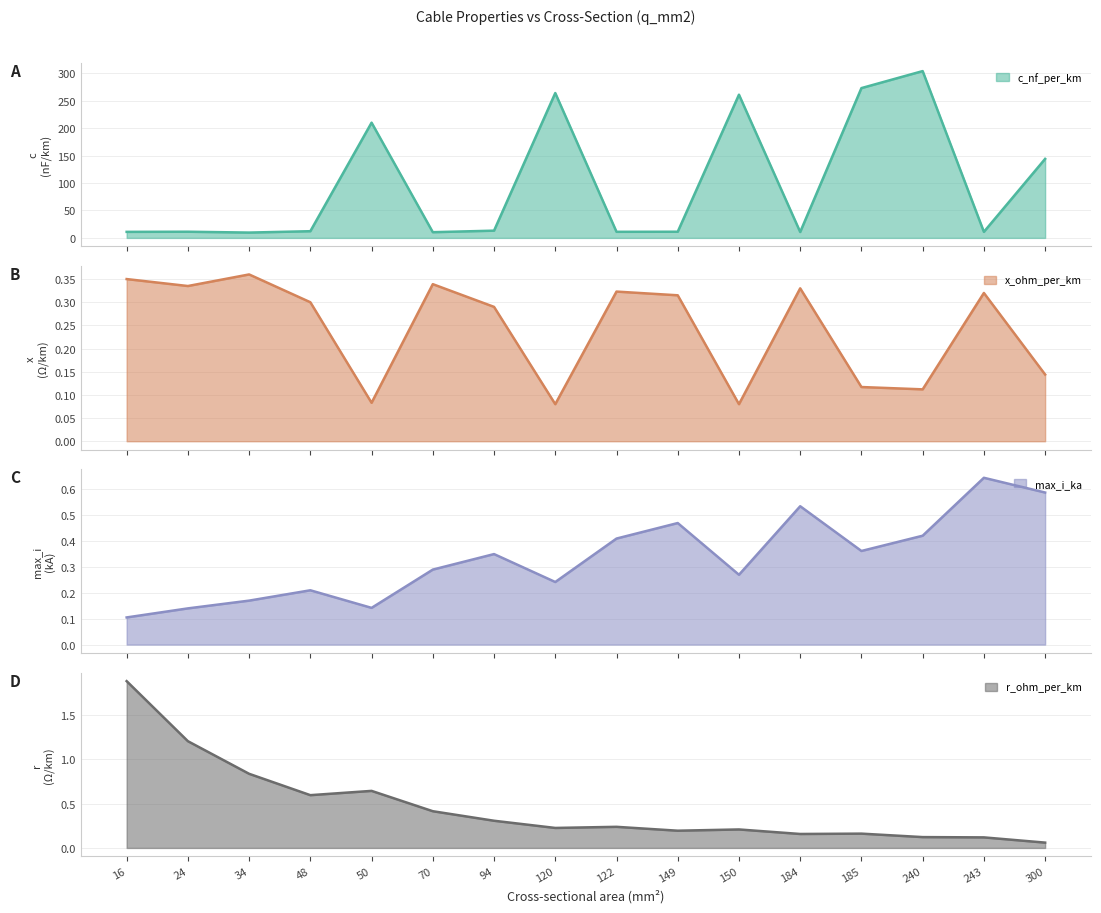

At how many categories does at least one series exceed 85?

6